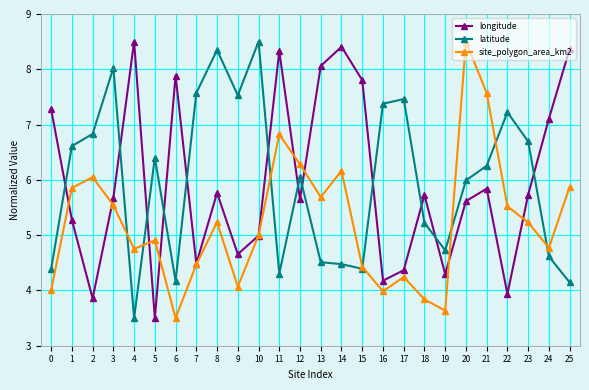

What is the difference between the site_polygon_area_km2 values at 7 and 13?

1.2